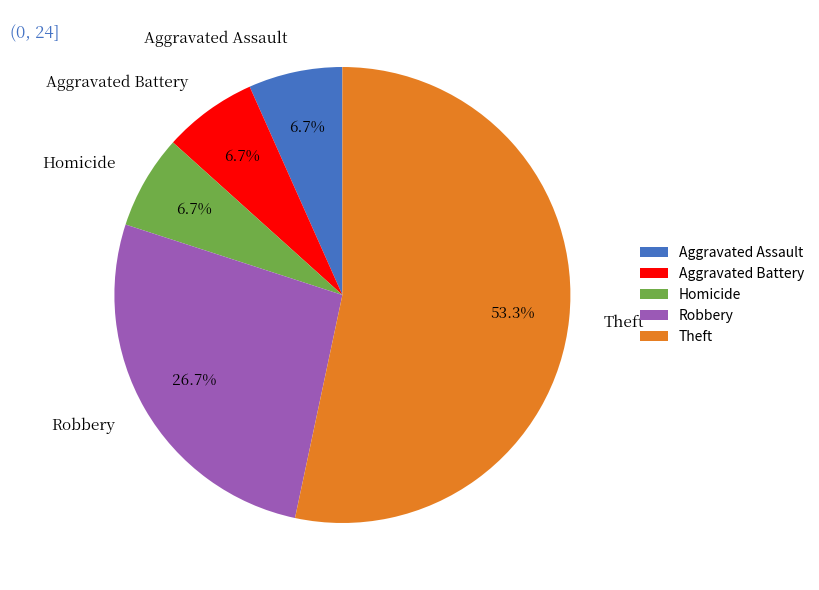

What portion of the pie excludes Aggravated Assault?

93.3%